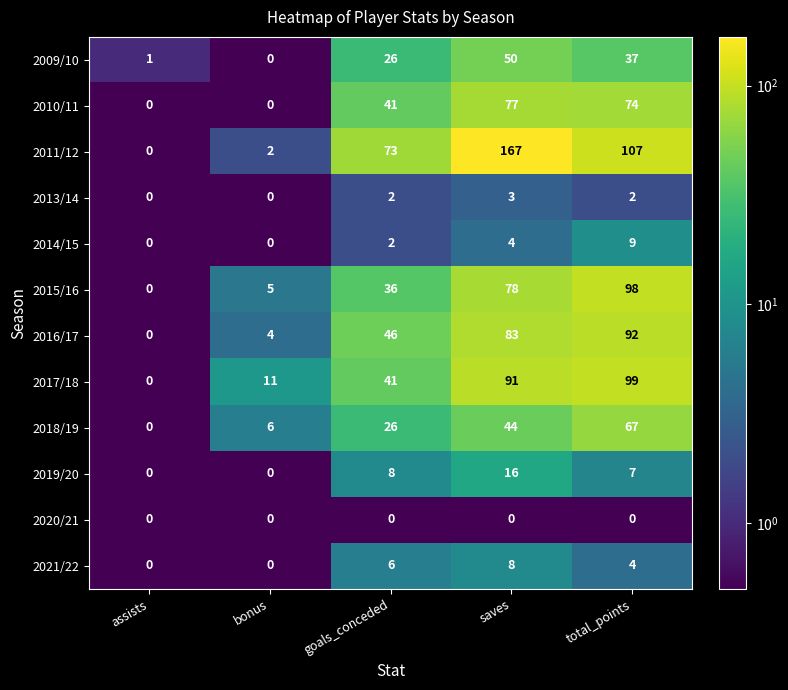

What is the difference between the maximum and minimum values in the 2016/17 series?

92